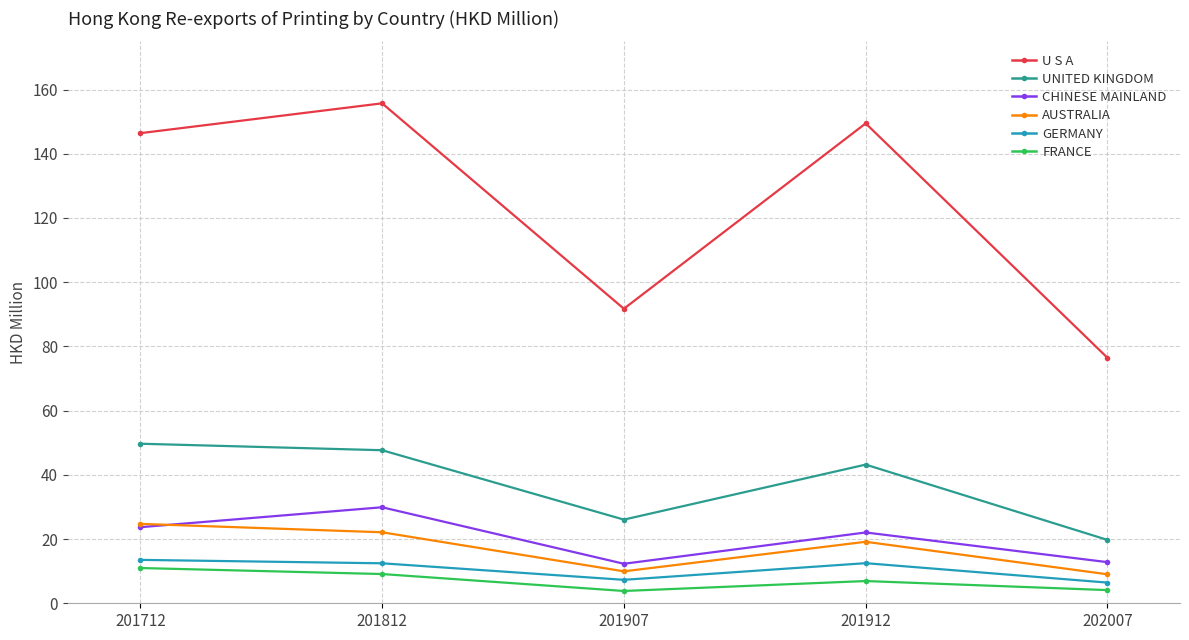

What is the sum of the CHINESE MAINLAND values at 201912 and 201907?

34.4